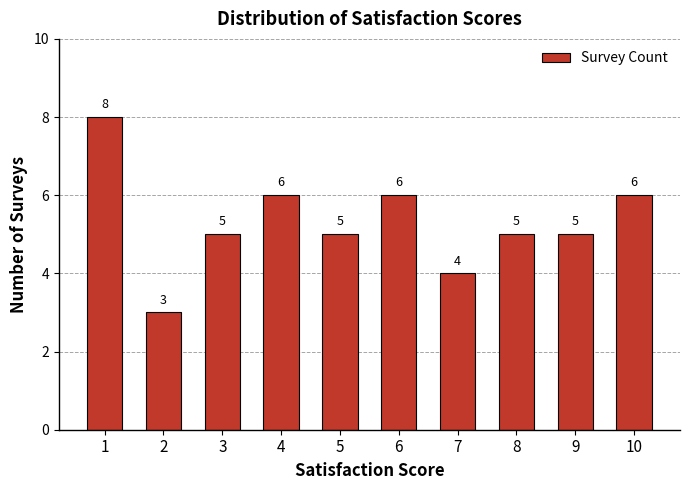

How many distinct data groups are displayed?

1